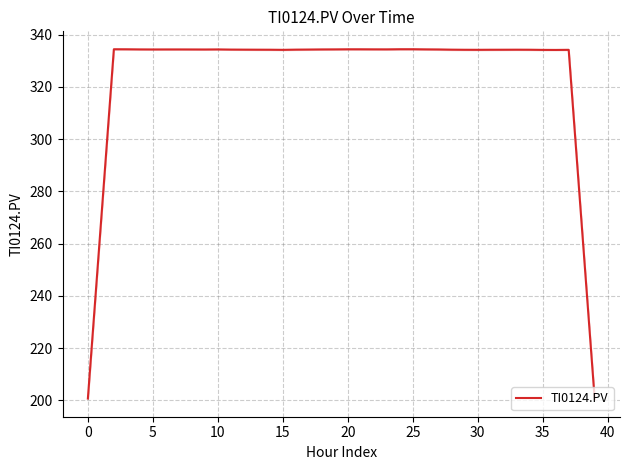

The value at 24 is 334.5. True or false?

True